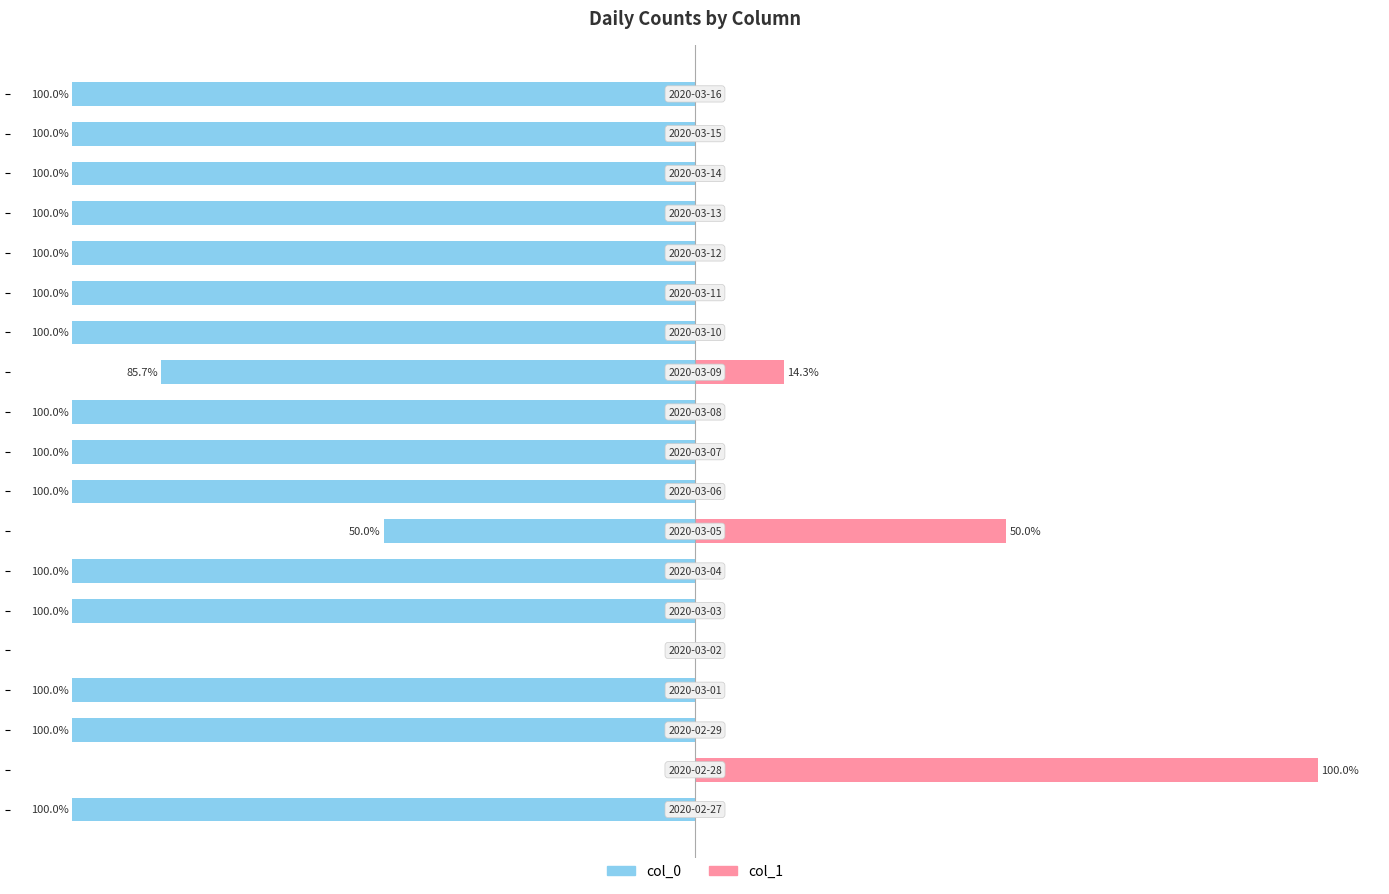

List the series in order of their peak value, highest first.

col_1, col_0